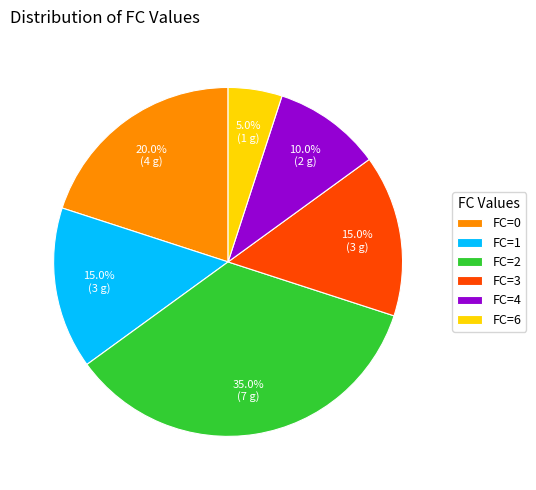

What is the total percentage of FC=0 and FC=6?

25.0%